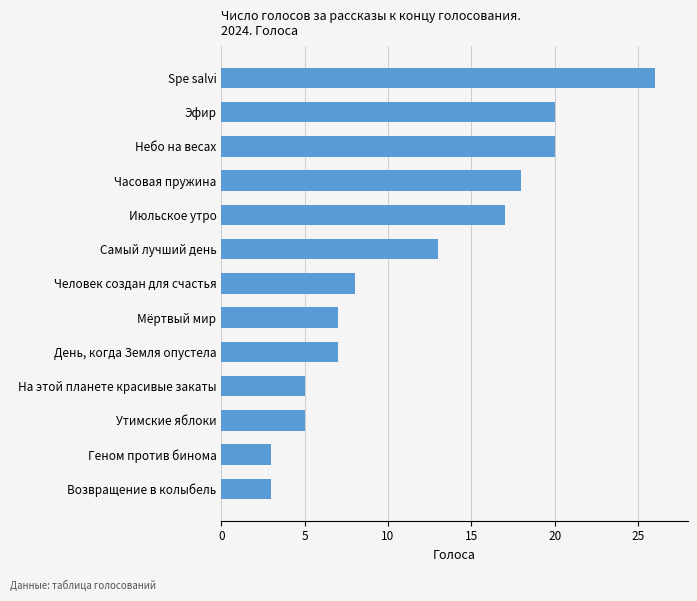

Reading bottom to top, extract all data points from this chart.

3	3	5	5	7	7	8	13	17	18	20	20	26